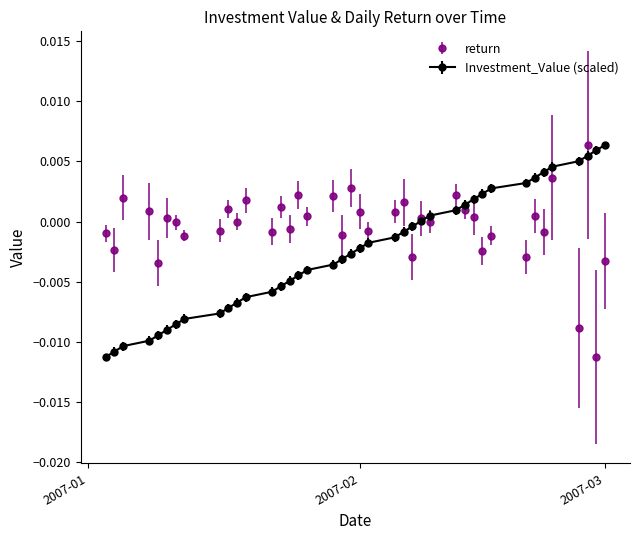

How many distinct data groups are displayed?

2